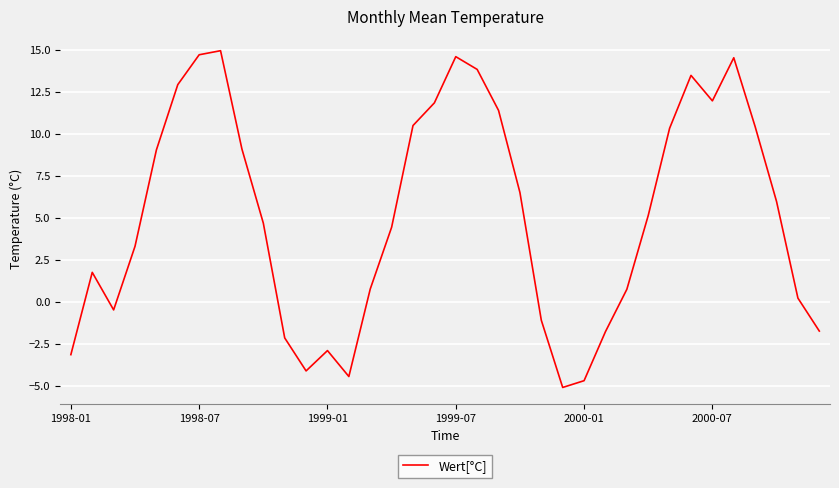

What is the smallest value displayed?

-5.1